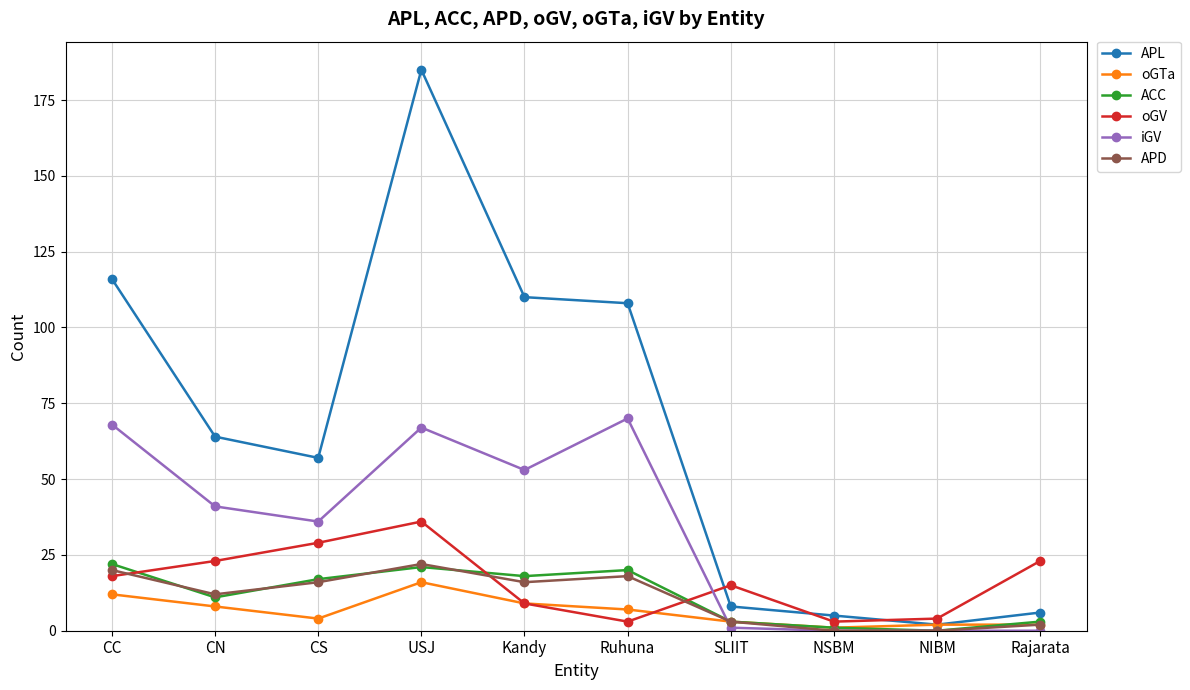

What is the difference between the APL values at NSBM and USJ?

180